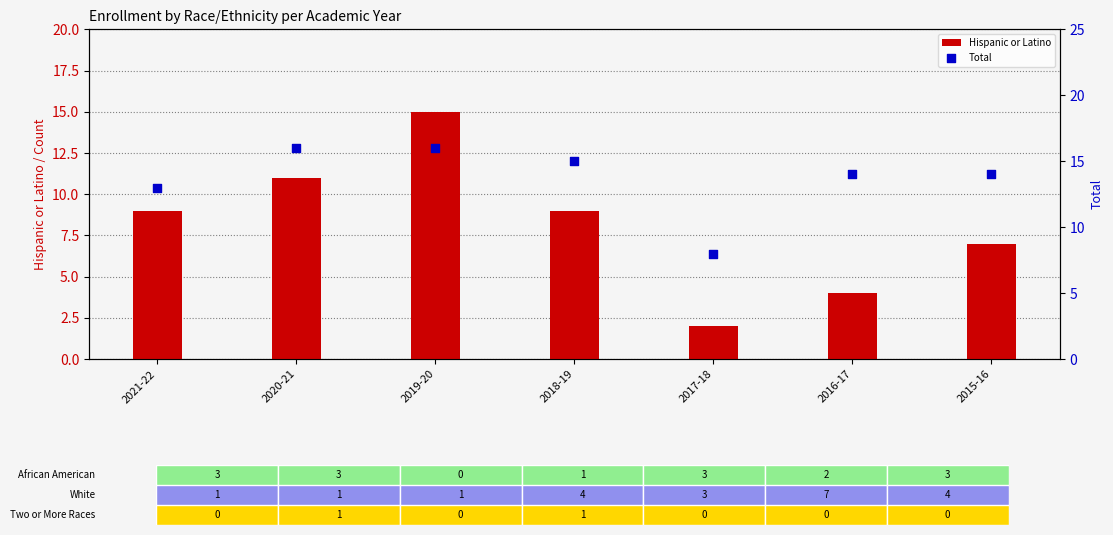

Is the value of Hispanic or Latino at 2020-21 greater than the value of Total at 2017-18?

Yes